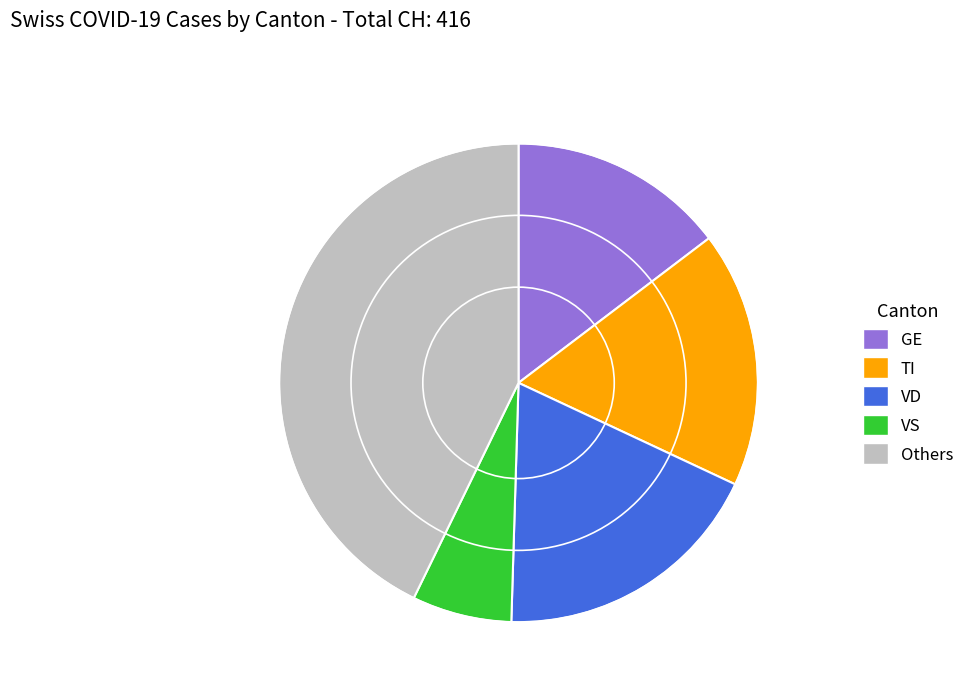

Is there a majority slice in this chart?

No